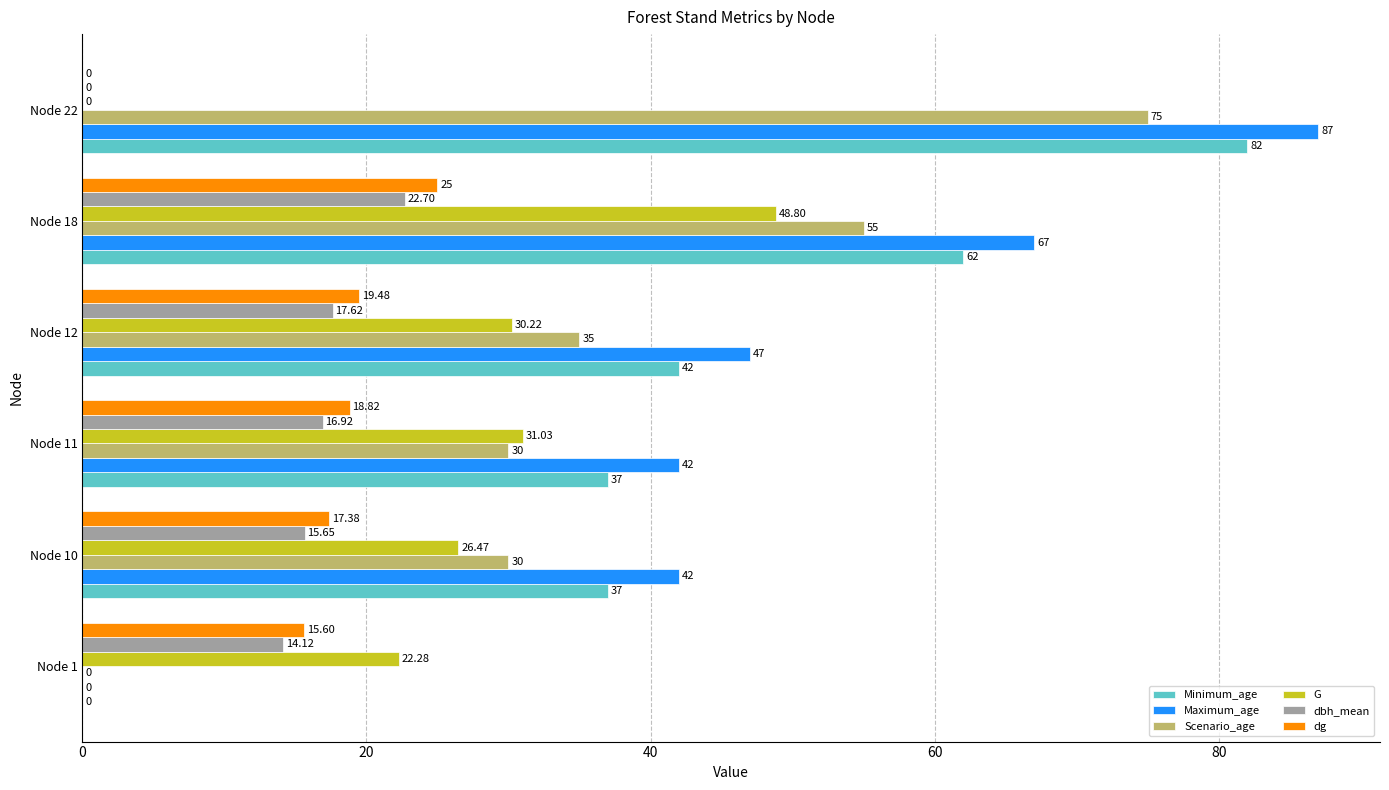

What are all the series names shown in the legend?

Minimum_age, Maximum_age, Scenario_age, G, dbh_mean, dg